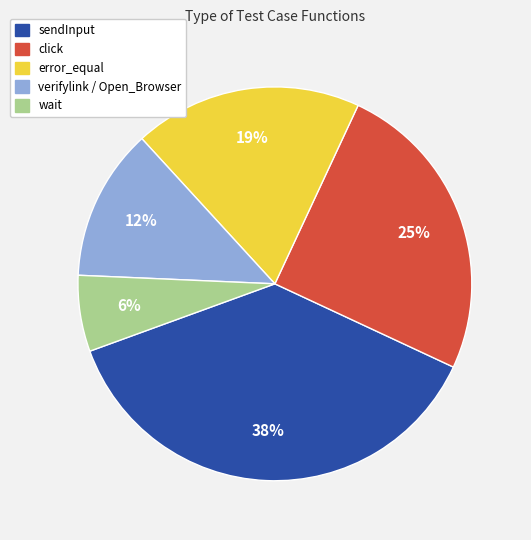

Does any single category account for the majority?

No